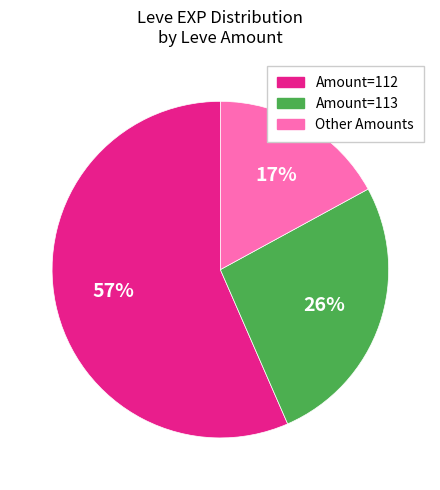

To the nearest percent, what is the average slice percentage?

33%